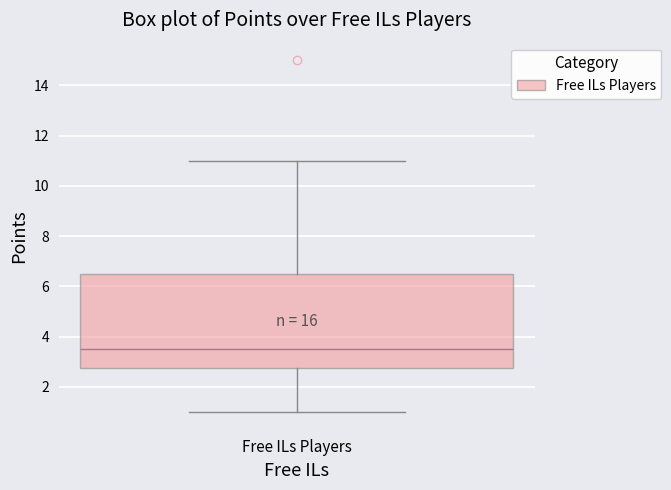

Transcribe this box plot: give where the median line is, the range the box spans, and where the two whiskers end, as read against the y-axis. The values are not printed on the chart, so give them approximately, as read against the axis.

median 3.6, box 2.8 to 6.6, whiskers 1.0 to 11.0